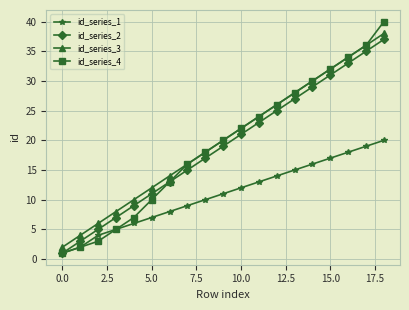

True or false: id_series_2 has more than 2 interior local peaks.

False